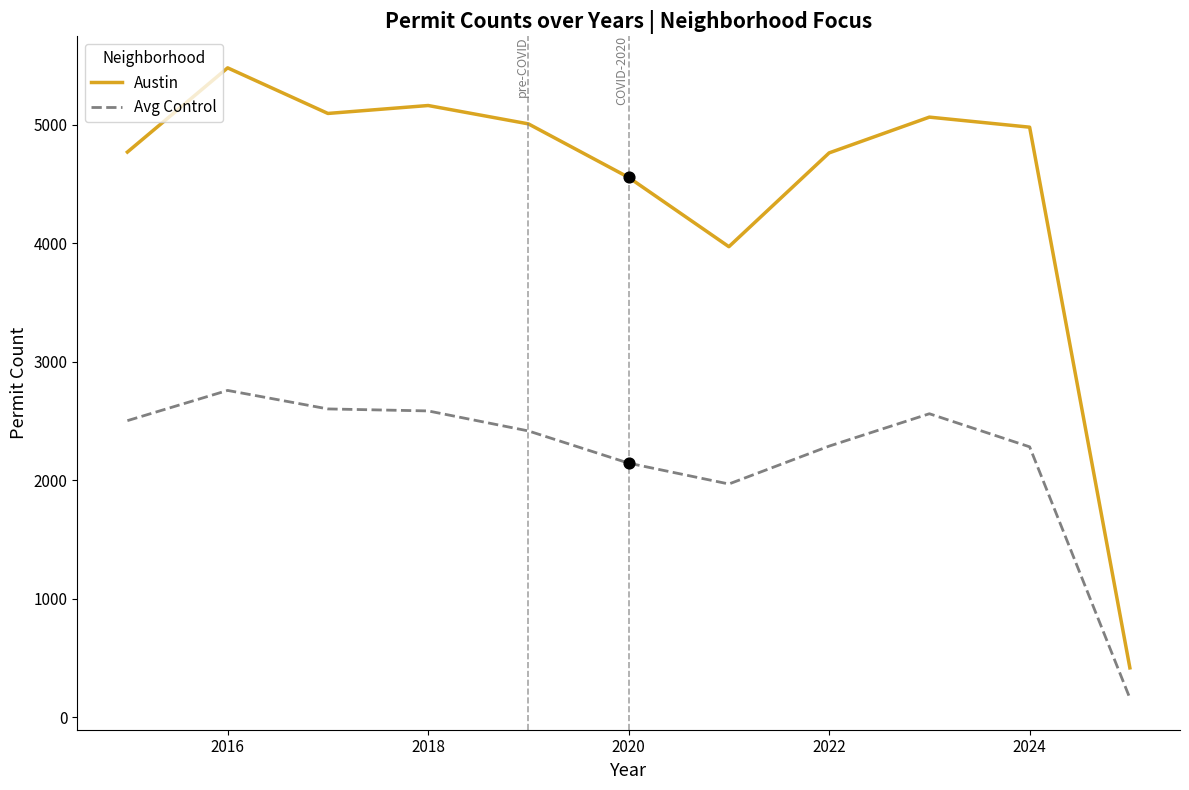

Which series has the largest total across all categories?

Austin